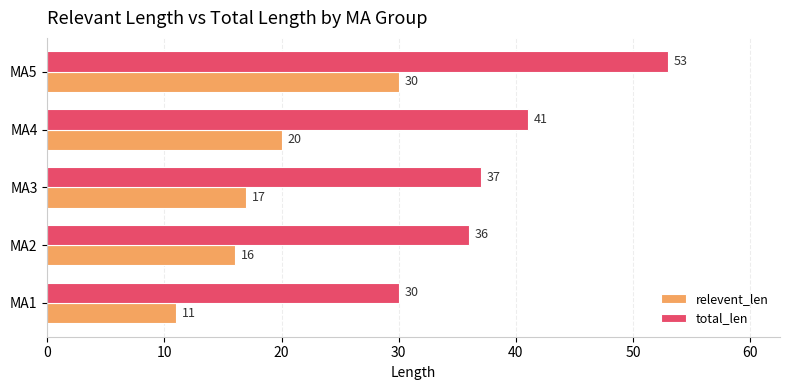

Rank the series by their average value, from highest to lowest.

total_len, relevent_len